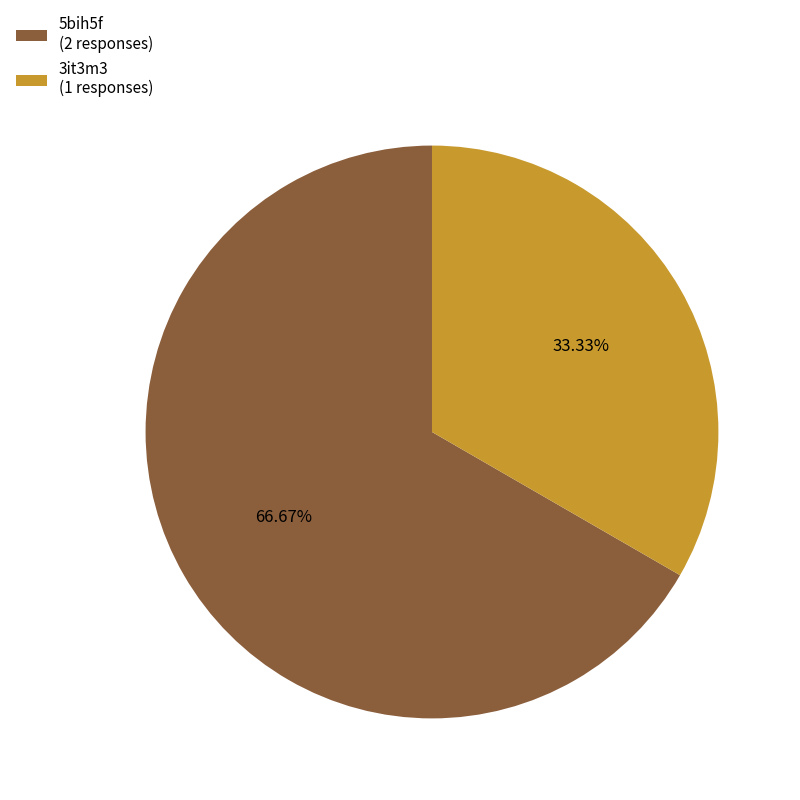

To the nearest percent, what is the difference between the 5bih5f and 3it3m3 slice percentages?

33%